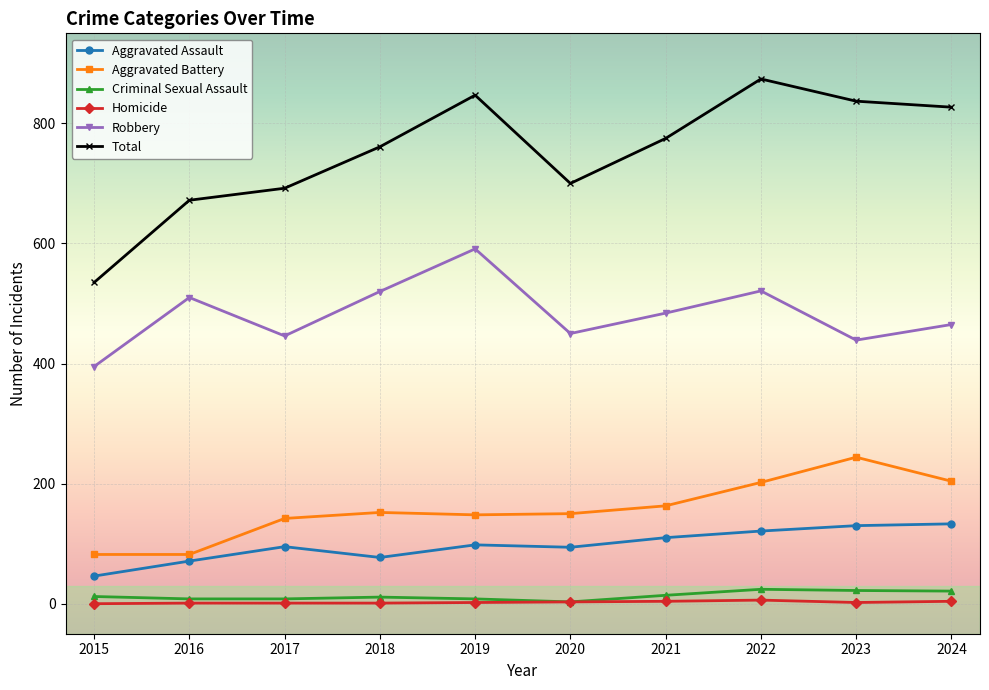

True or false: Aggravated Battery and Aggravated Assault cross at least once.

False